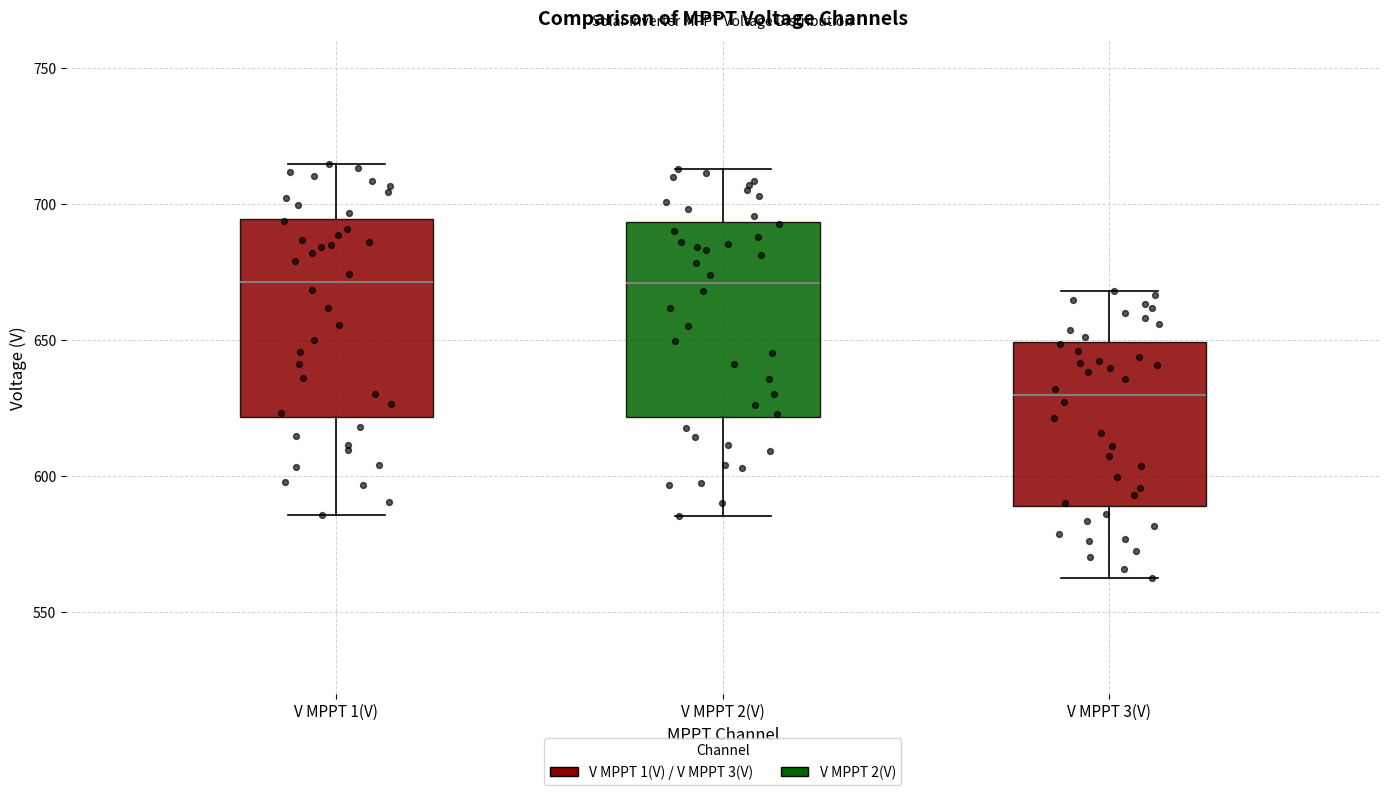

Which box has the lowest median line?

V MPPT 3(V)